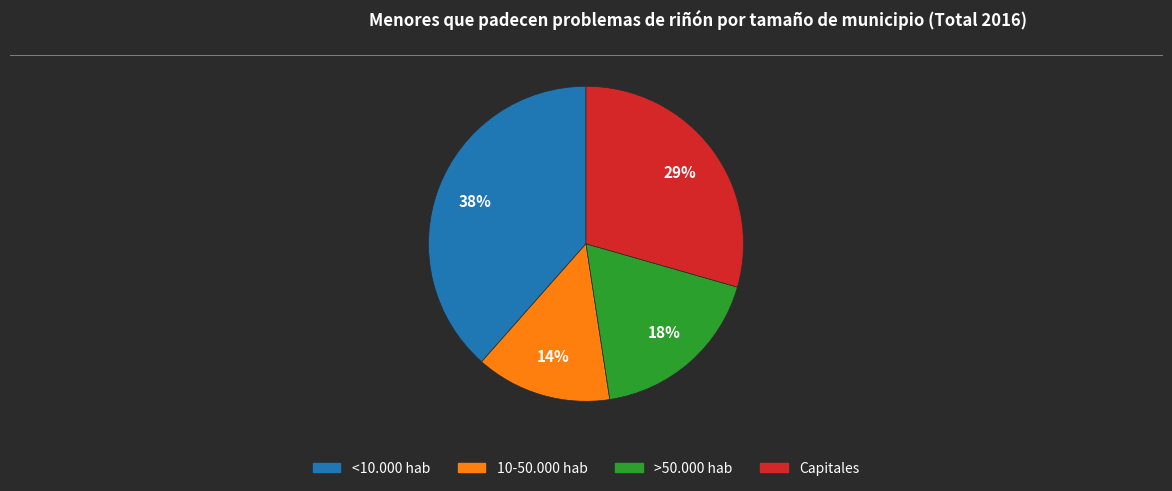

To the nearest percent, what is the combined percentage of 10-50.000 hab and >50.000 hab?

32%